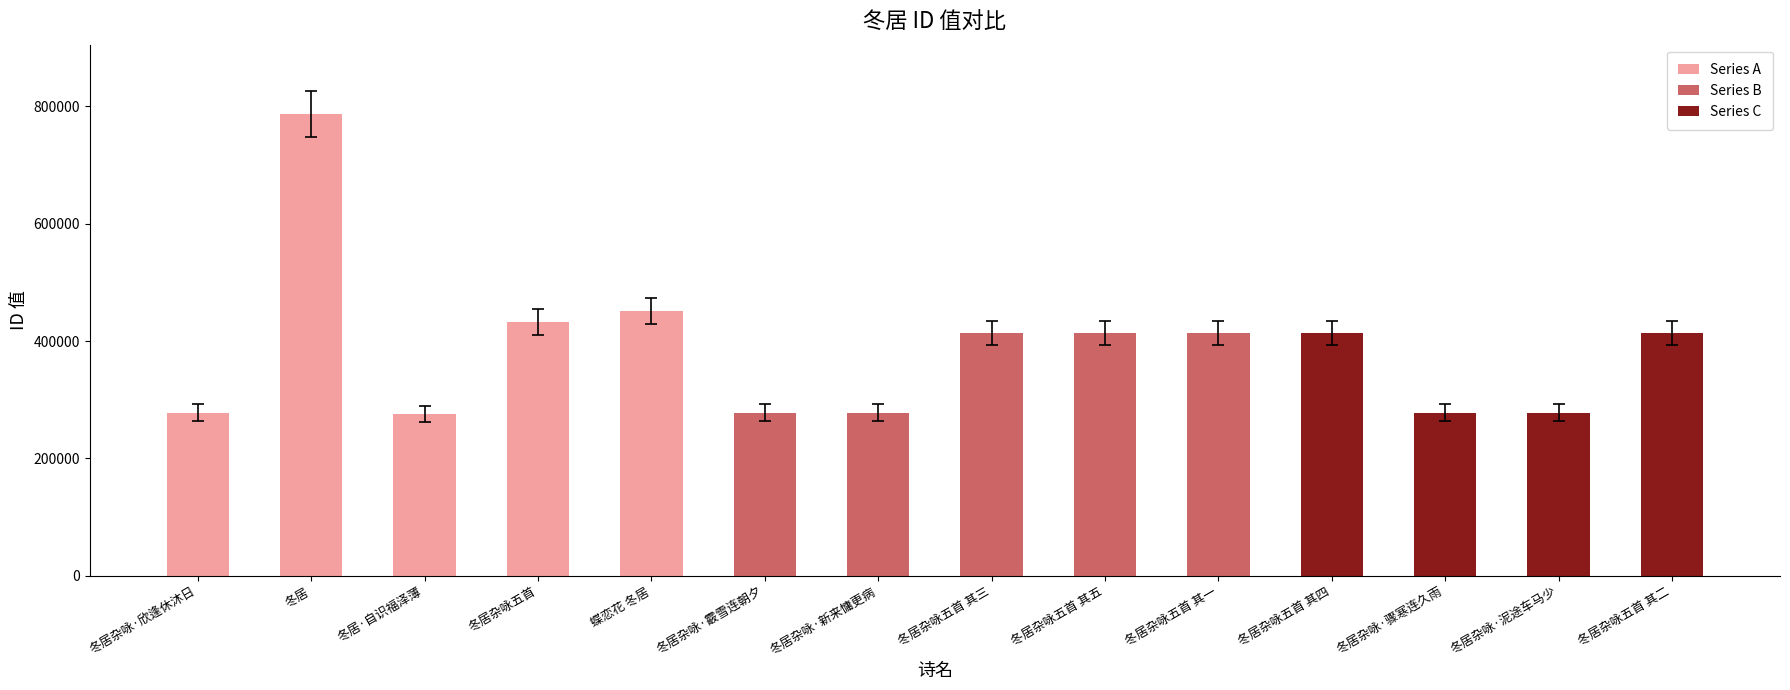

What is the change in value from 冬居杂咏·泥途车马少 to 冬居杂咏五首 其二?

+135742